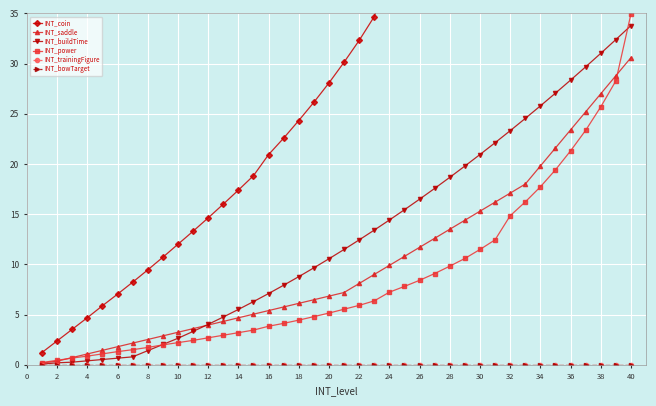

What is the average value of the INT_saddle series?

10.2